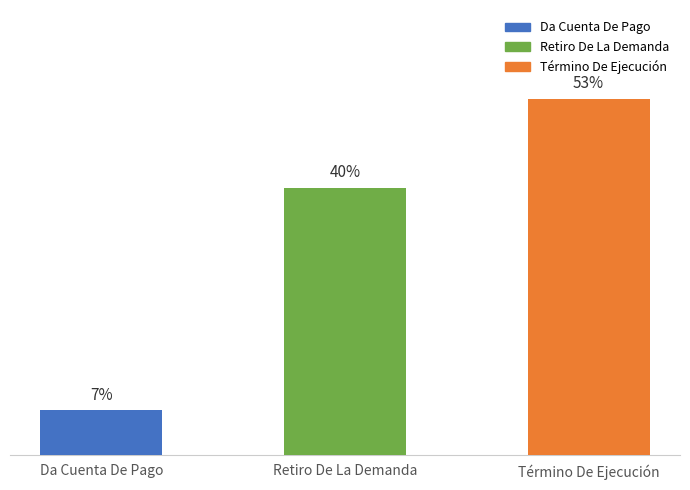

The value at Retiro De La Demanda is 10. True or false?

False